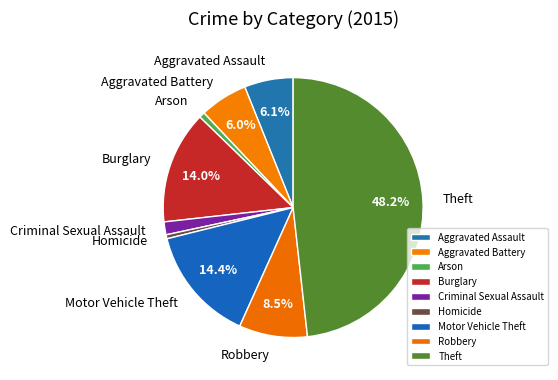

Between Aggravated Assault and Arson, which is larger?

Aggravated Assault